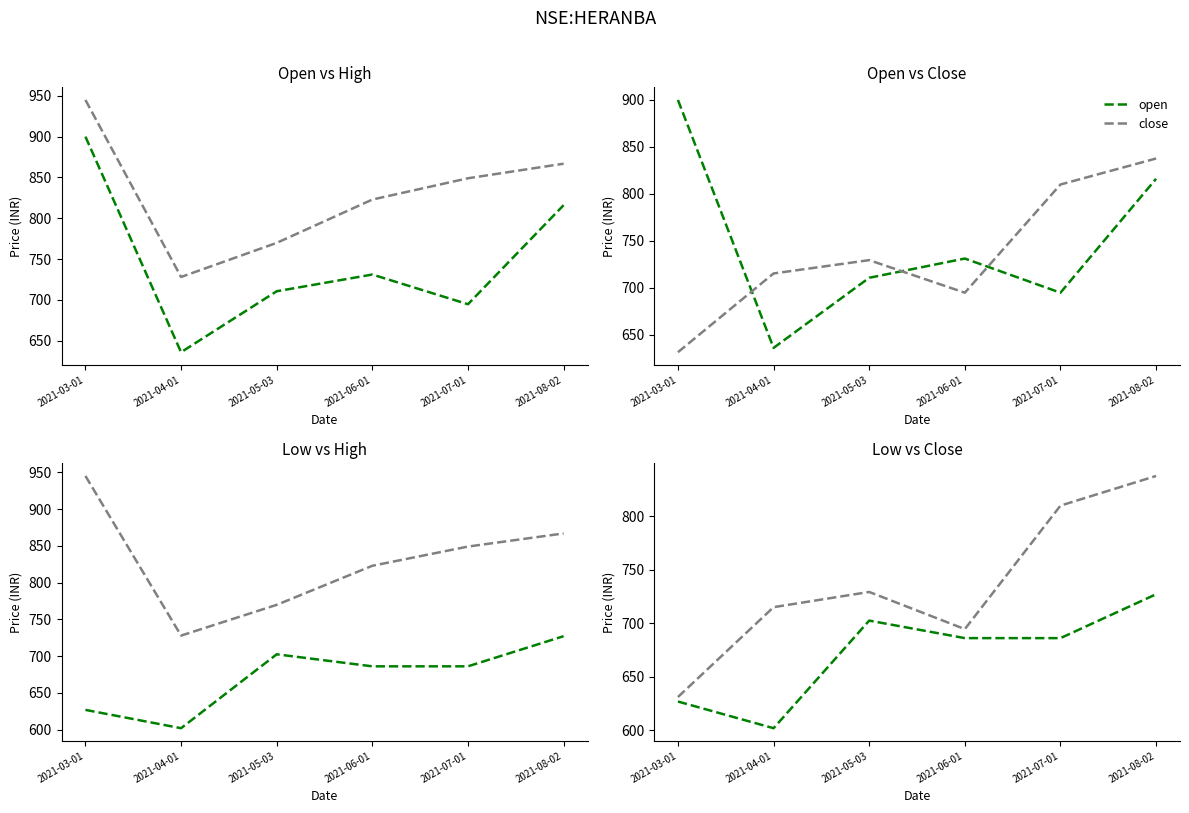

Reading left to right, what are all the values shown in this chart?

open: 900.0	635.8	710.5	731.0	694.6	816.0
high: 945.0	728.0	769.8	822.9	849.0	866.9
close: 631.2	715.1	729.3	694.6	809.9	837.6
low: 627.0	602.1	702.5	686.2	686.2	727.1